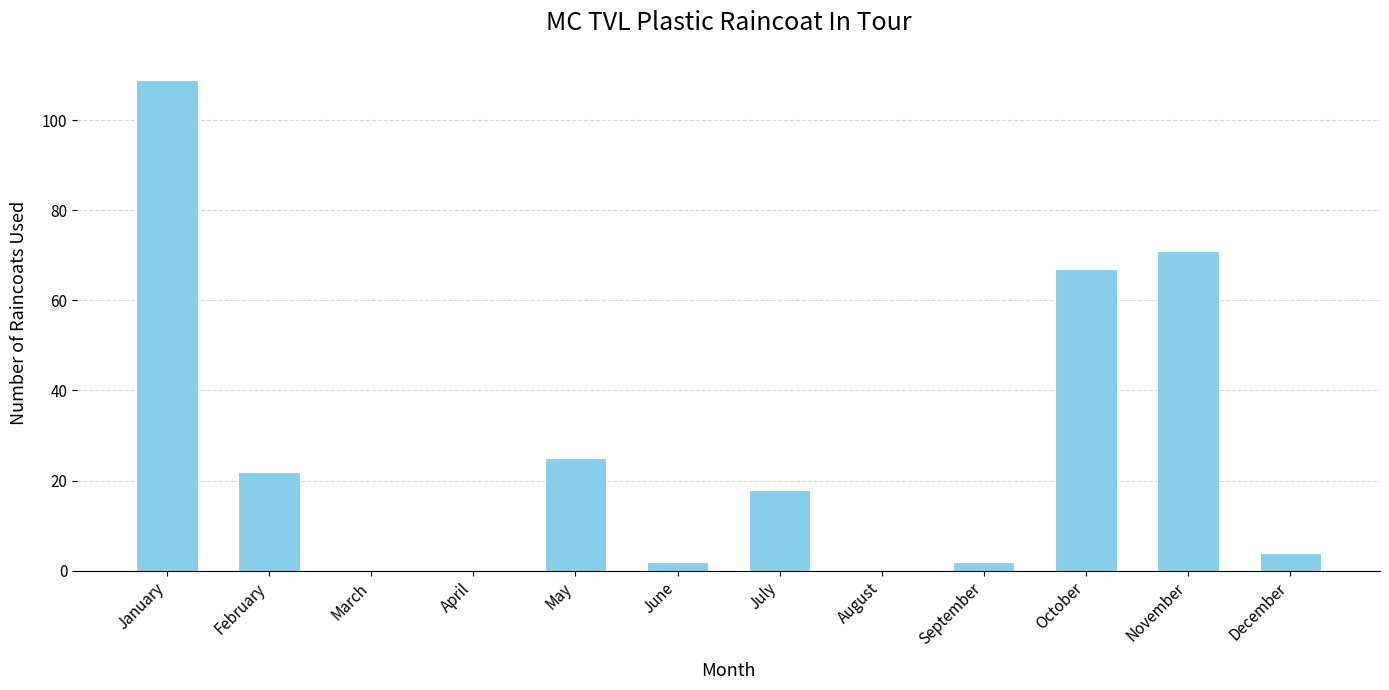

Between September and December, which is larger?

December